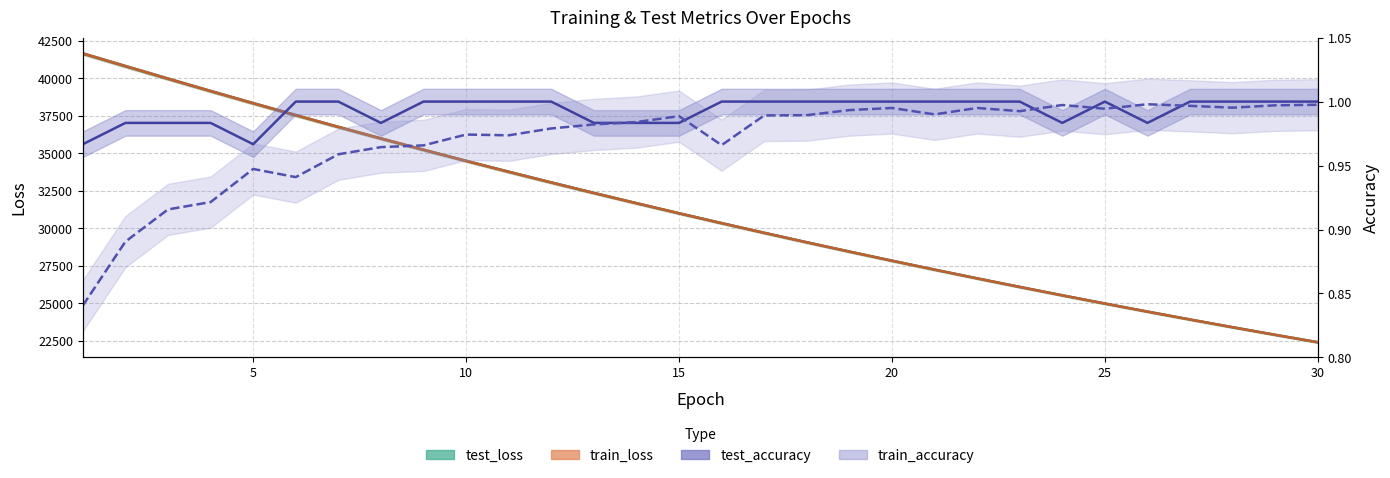

Is this an area chart (filled region under the line)?

No